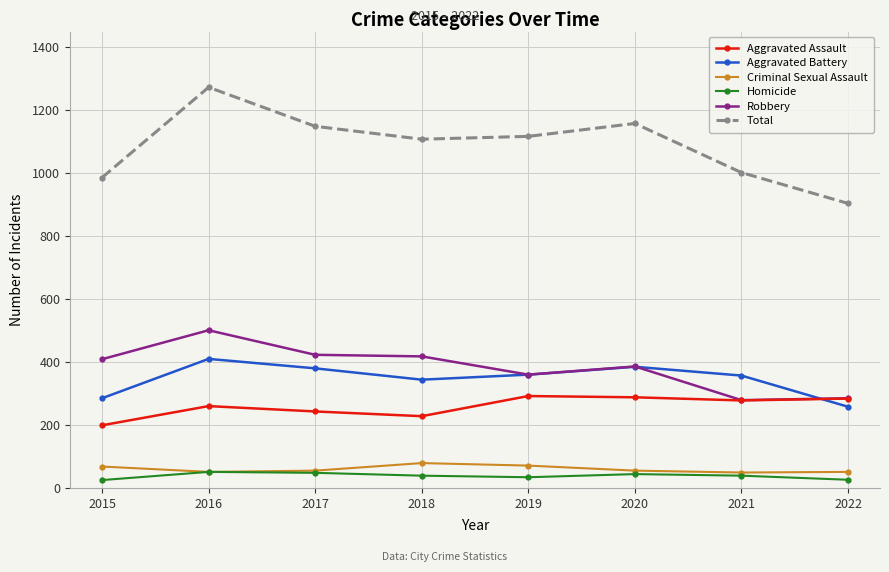

Which series has the largest range (max minus min)?

Total